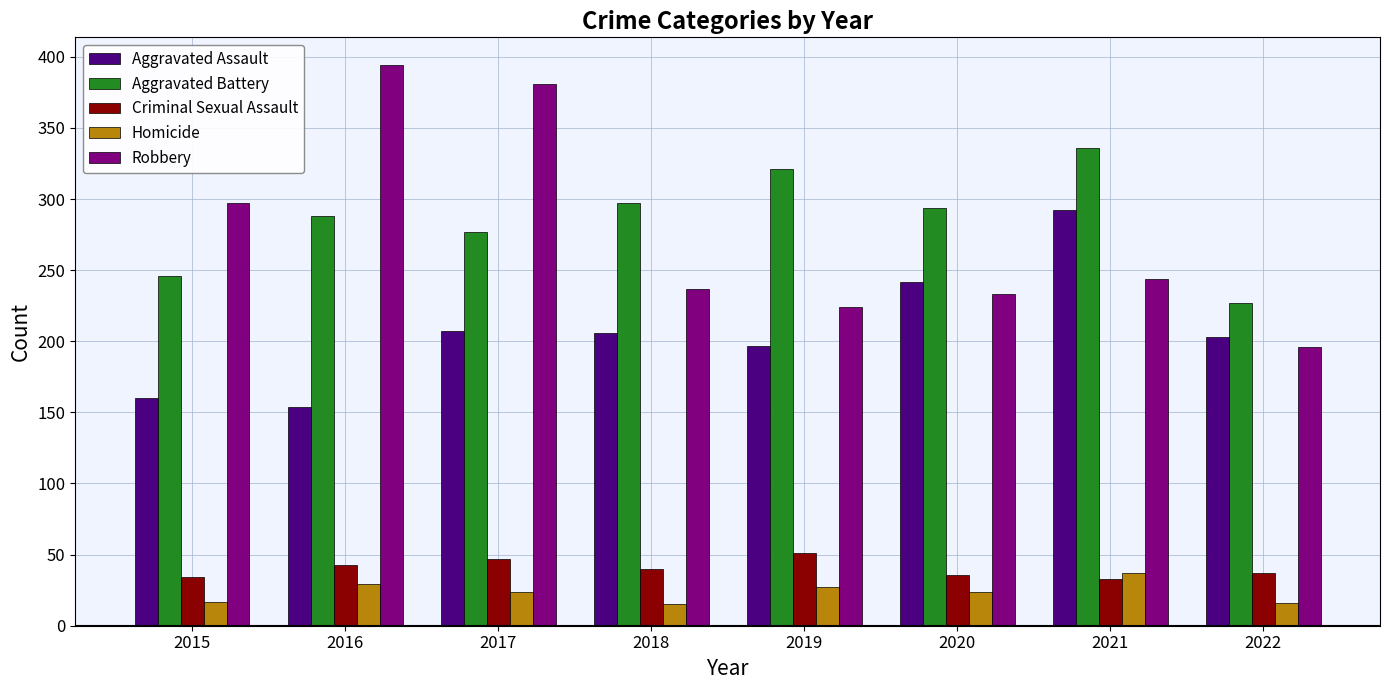

What are all the series names shown in the legend?

Aggravated Assault, Aggravated Battery, Criminal Sexual Assault, Homicide, Robbery